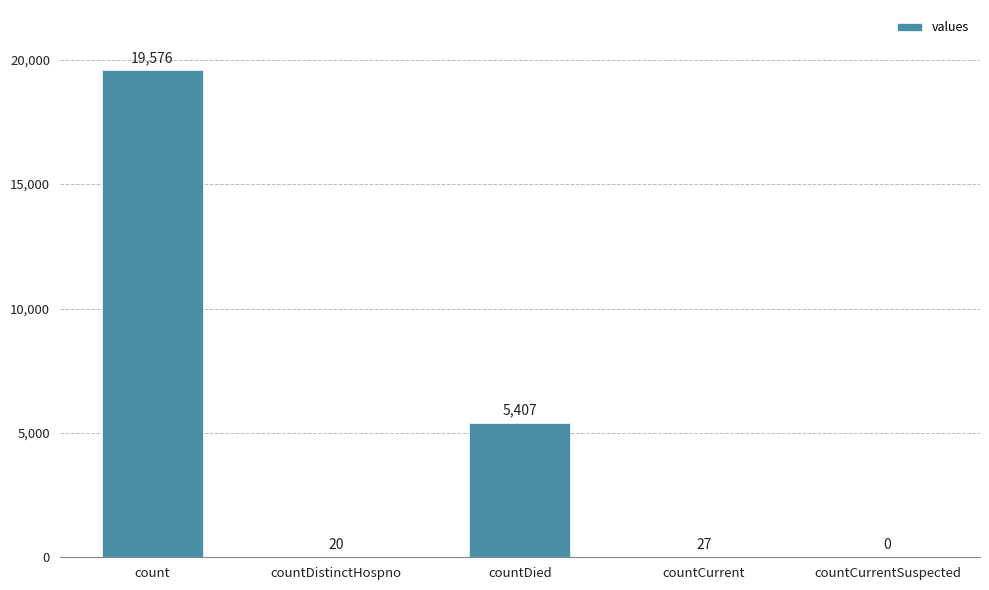

What is the difference between the values at count and countCurrentSuspected?

19576